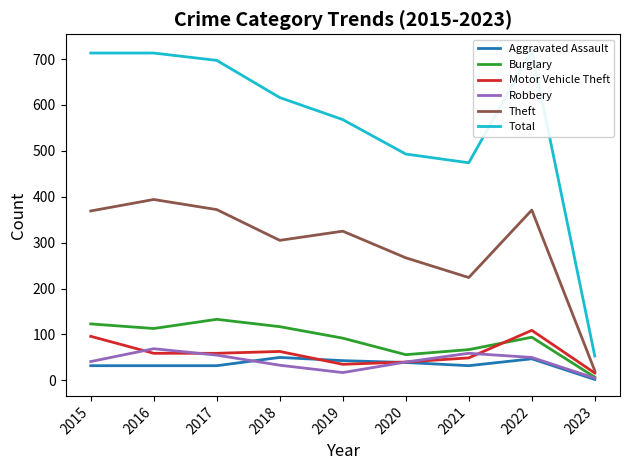

Does the chart have visible grid lines?

No